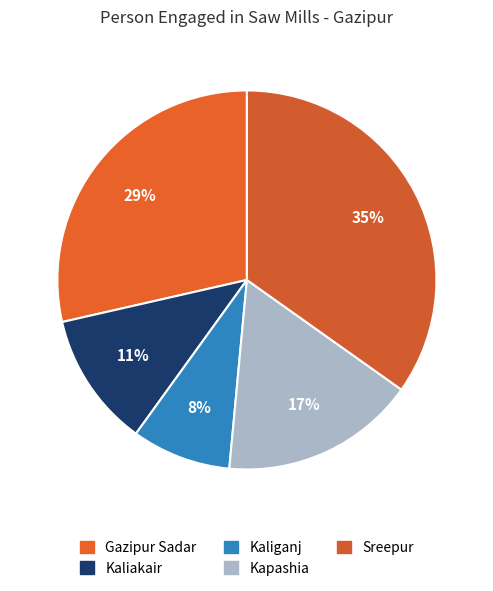

How many slices are in this pie chart?

5